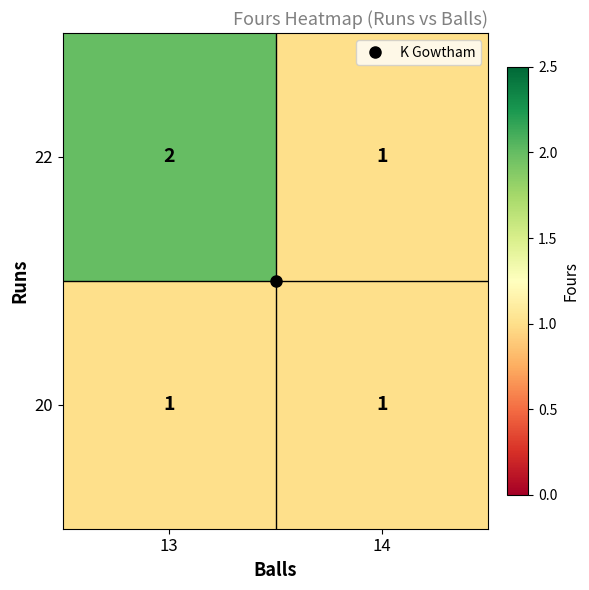

At which label does 22 reach its peak?

13